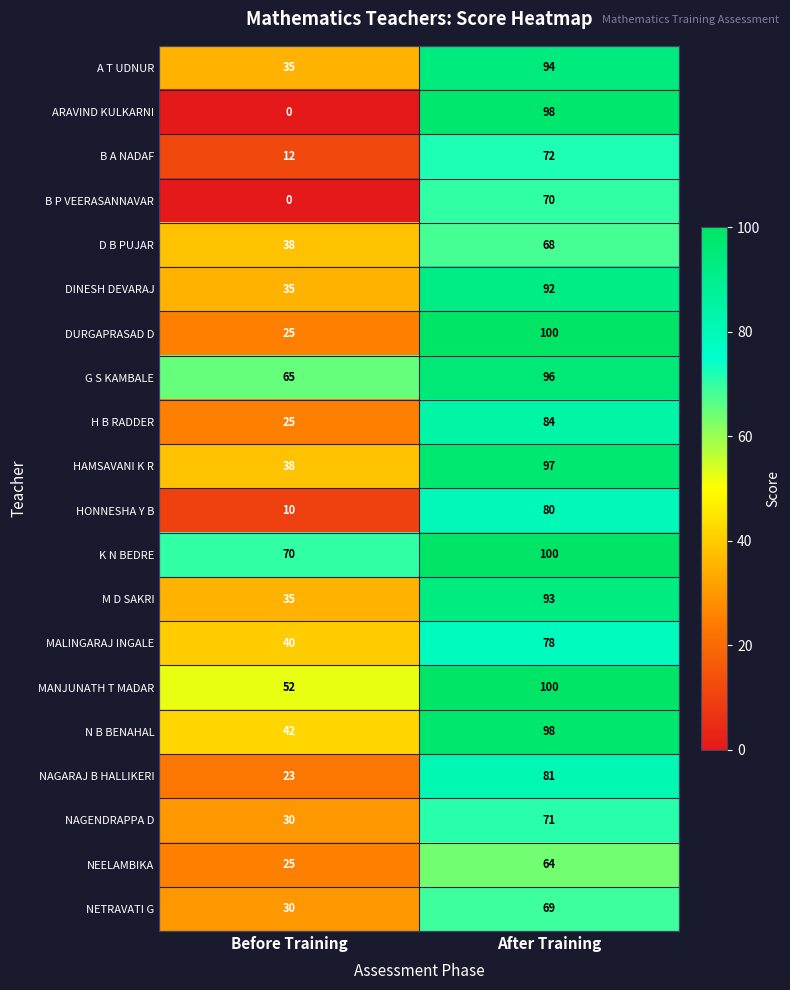

What value does the H B RADDER series have at After Training?

84